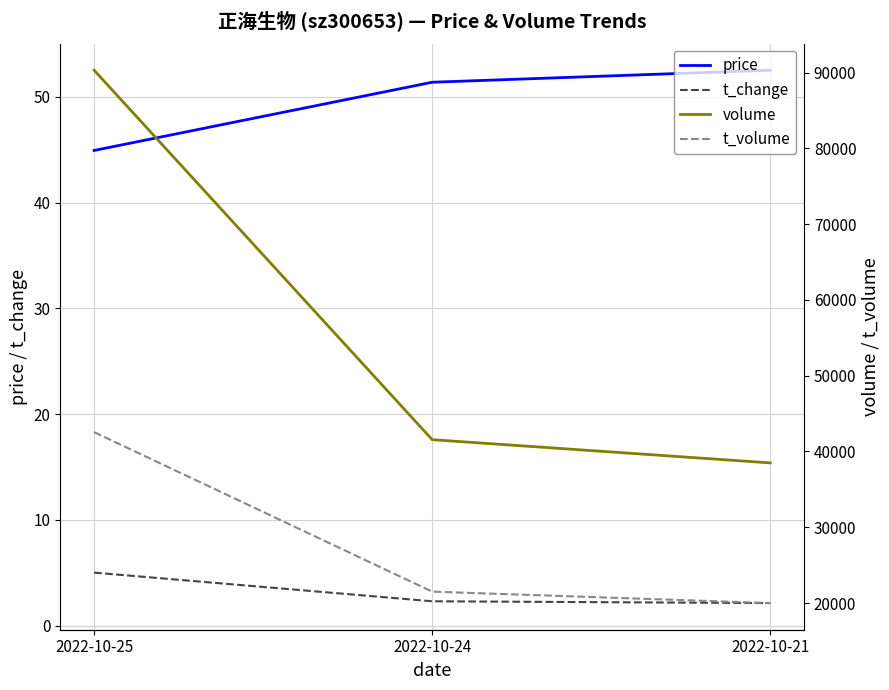

At which category does the chart reach its peak across all series?

2022-10-25